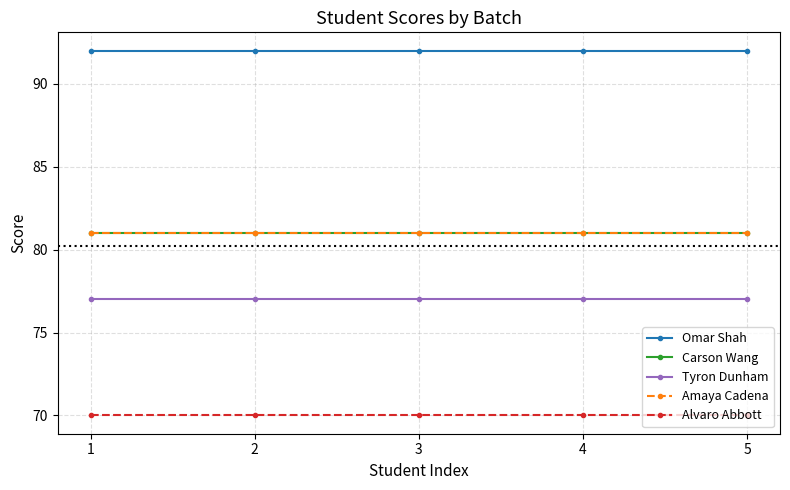

Does the chart have visible grid lines?

Yes